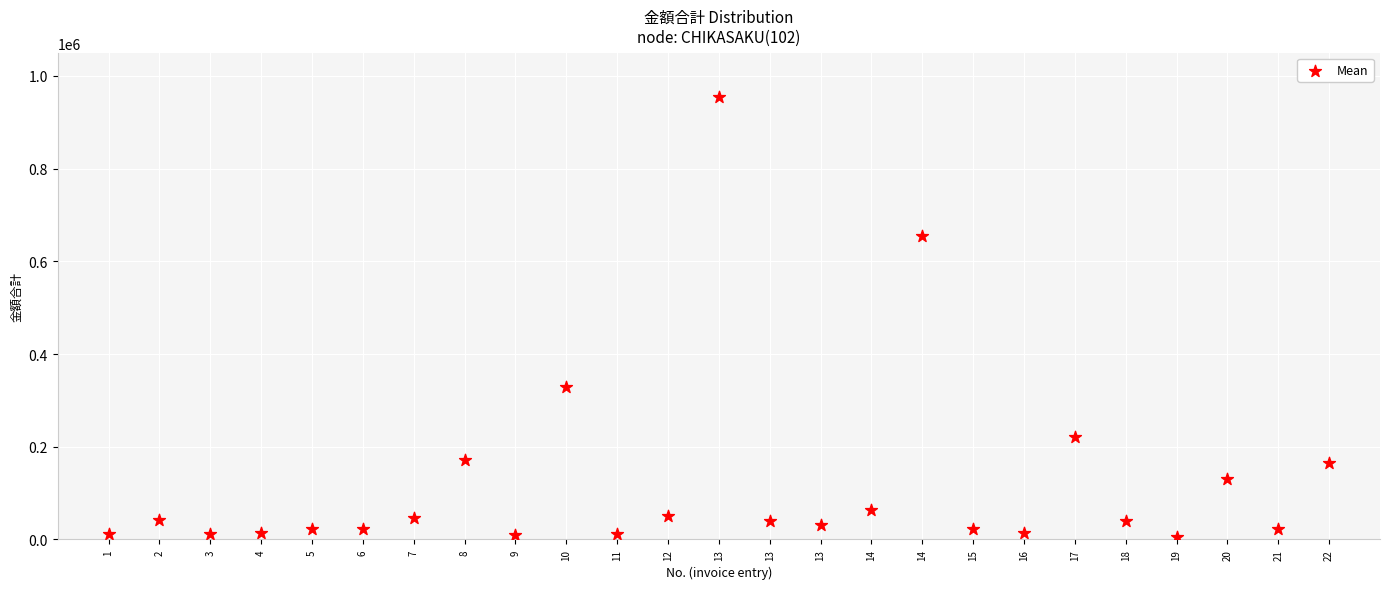

What is the range of Y values (max minus min)?

949100